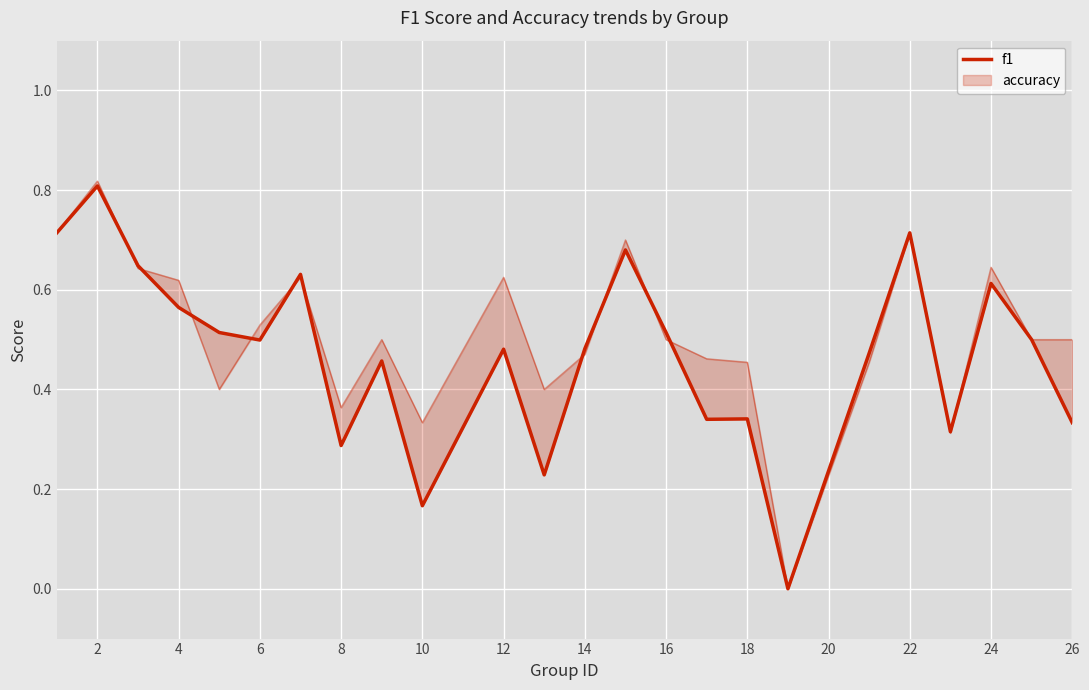

How many points are higher than both their immediate neighbors (excluding endpoints)?

8